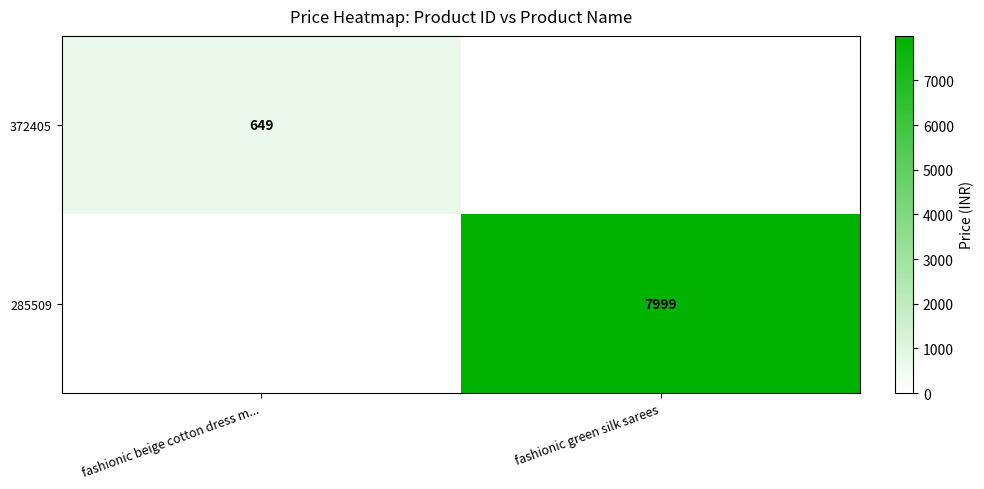

The 372405 series shows 1117 at fashionic beige cotton dress m.... True or false?

False